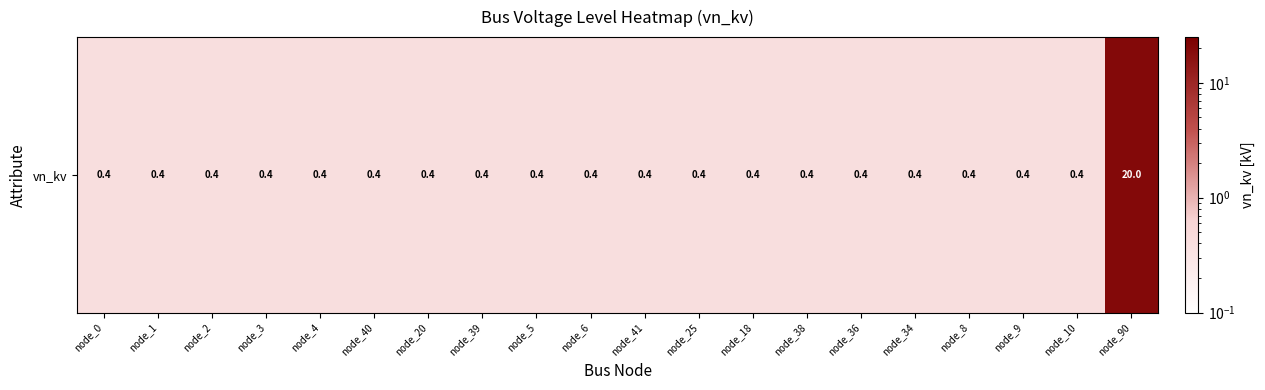

Rank the categories by value from highest to lowest.

node_90, node_0, node_1, node_2, node_3, node_4, node_40, node_20, node_39, node_5, node_6, node_41, node_25, node_18, node_38, node_36, node_34, node_8, node_9, node_10